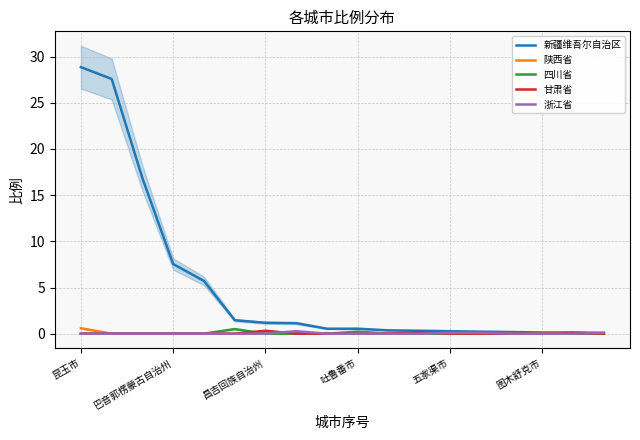

Reading left to right, transcribe all the data shown in this chart.

新疆维吾尔自治区: 28.9	27.6	16.8	7.5	5.7	1.5	1.2	1.1	0.5	0.5	0.4	0.3	0.3	0.2	0.2	0.1	0.1	0.1
陕西省: 0.6	0.0	0.0	0.0	0.0	0.0	0.0	0.0	0.0	0.0	0.0	0.0	0.0	0.0	0.0	0.0	0.0	0.0
四川省: 0.0	0.0	0.0	0.0	0.0	0.5	0.0	0.0	0.0	0.2	0.0	0.0	0.0	0.0	0.0	0.0	0.0	0.0
甘肃省: 0.0	0.0	0.0	0.0	0.0	0.0	0.3	0.0	0.0	0.0	0.0	0.2	0.0	0.0	0.0	0.0	0.1	0.0
浙江省: 0.0	0.0	0.0	0.0	0.0	0.0	0.0	0.3	0.0	0.0	0.0	0.0	0.1	0.1	0.0	0.0	0.0	0.1